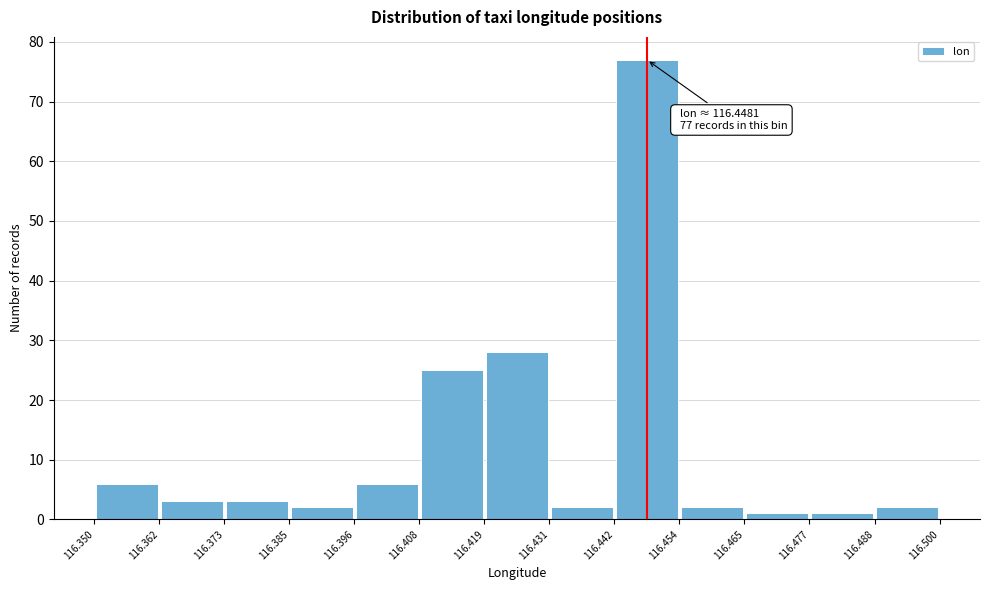

Which range on the x-axis has the tallest bar?

116.442 to 116.454